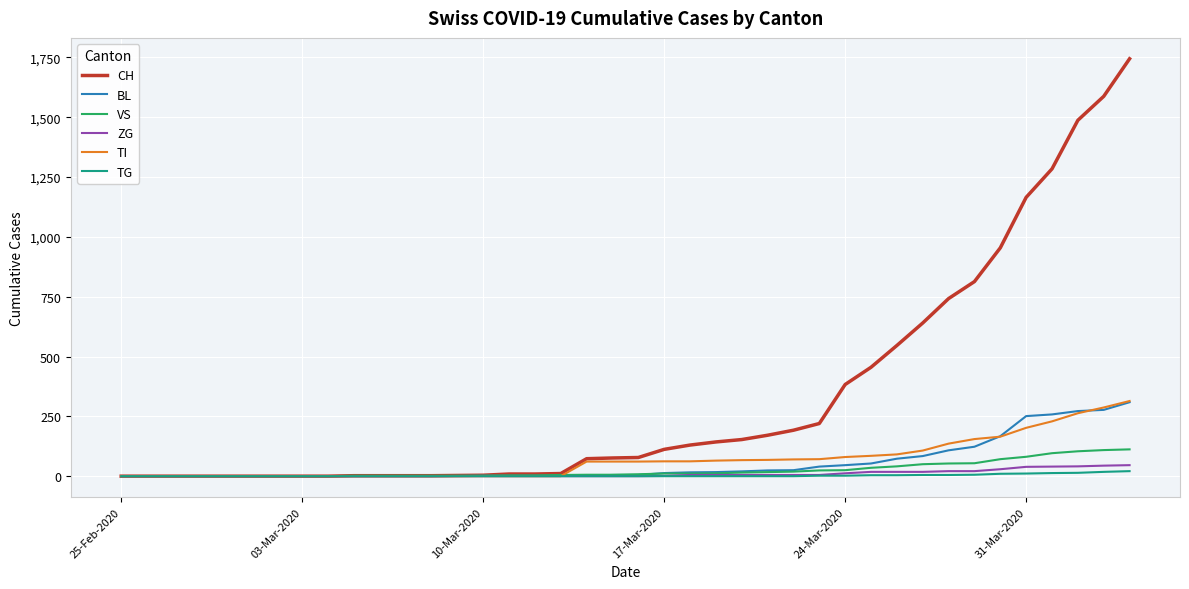

Which series has the widest spread of values?

CH